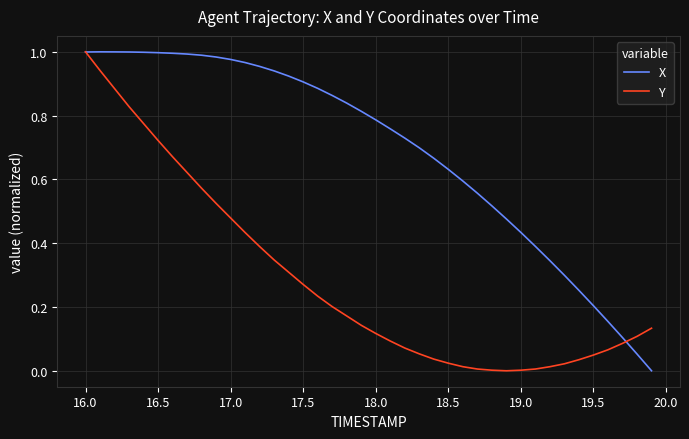

Which series has the largest total across all categories?

X